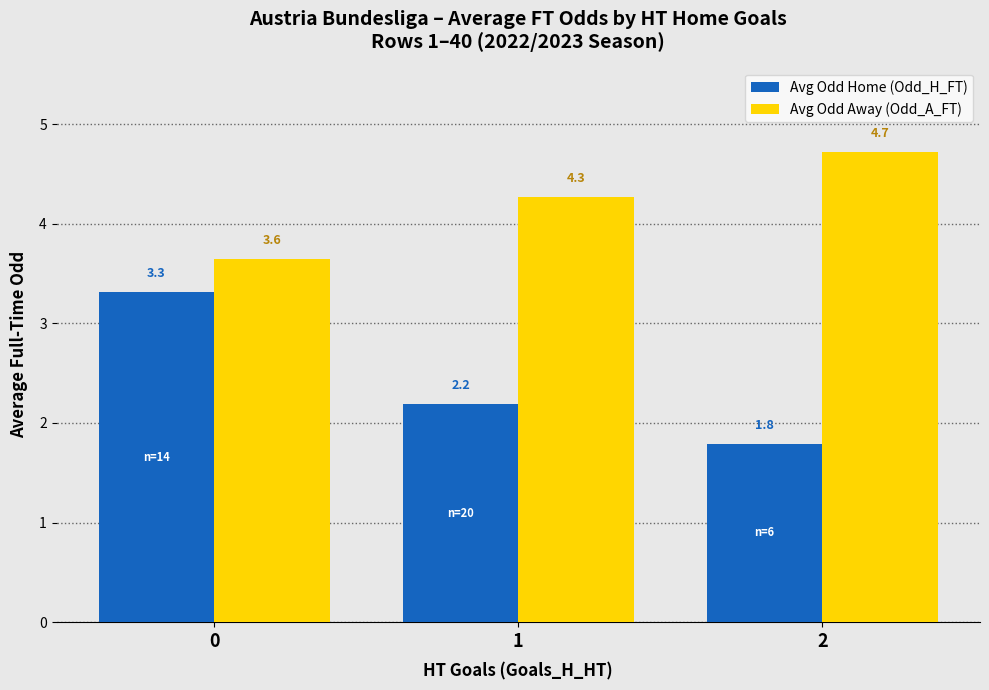

What is the difference between the highest and lowest values at 2?

2.9